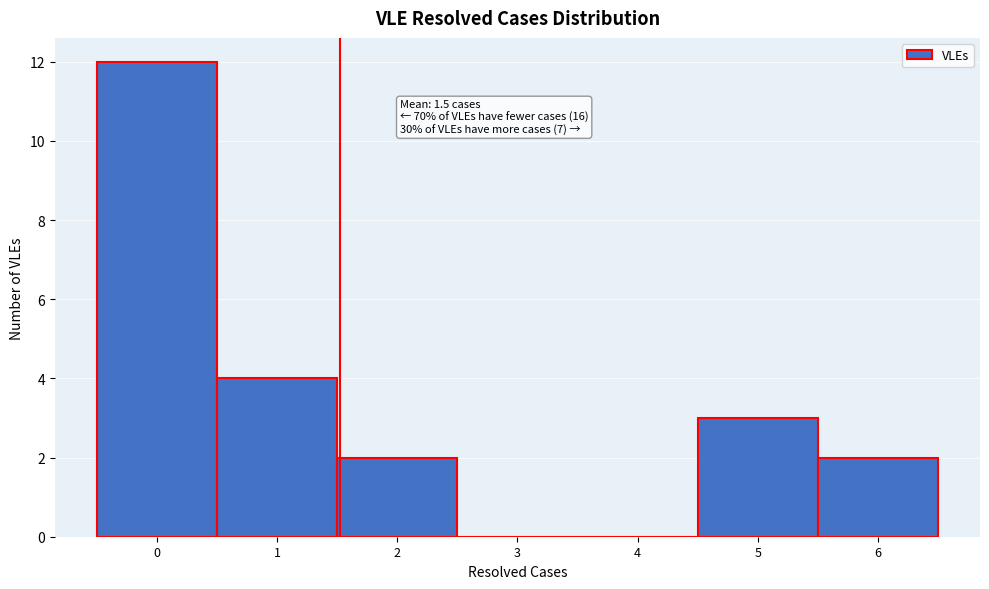

Over which range of the x-axis is the bar tallest?

-0.5 to 0.5